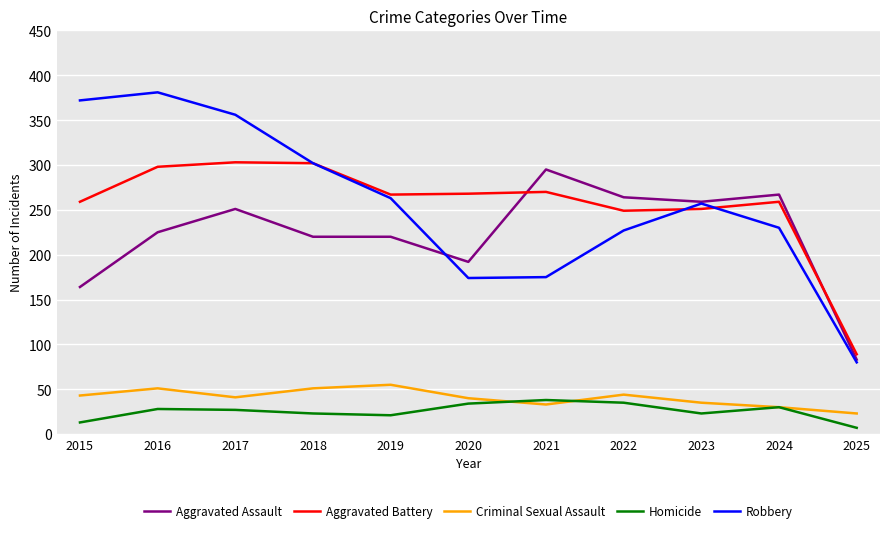

Is the value of Homicide at 2016 greater than the value of Criminal Sexual Assault at 2023?

No